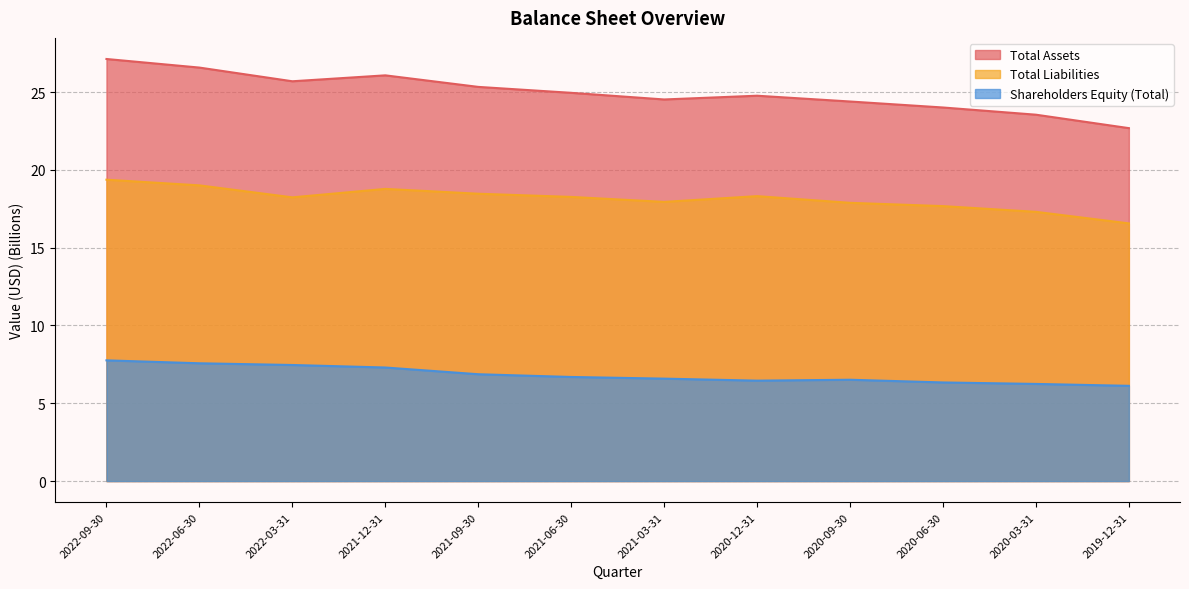

What position from the right is 2020-06-30?

3